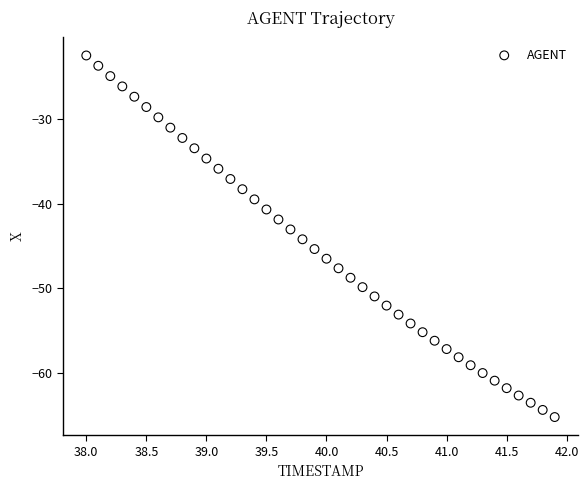

What is the range of X values (max minus min)?

3.9